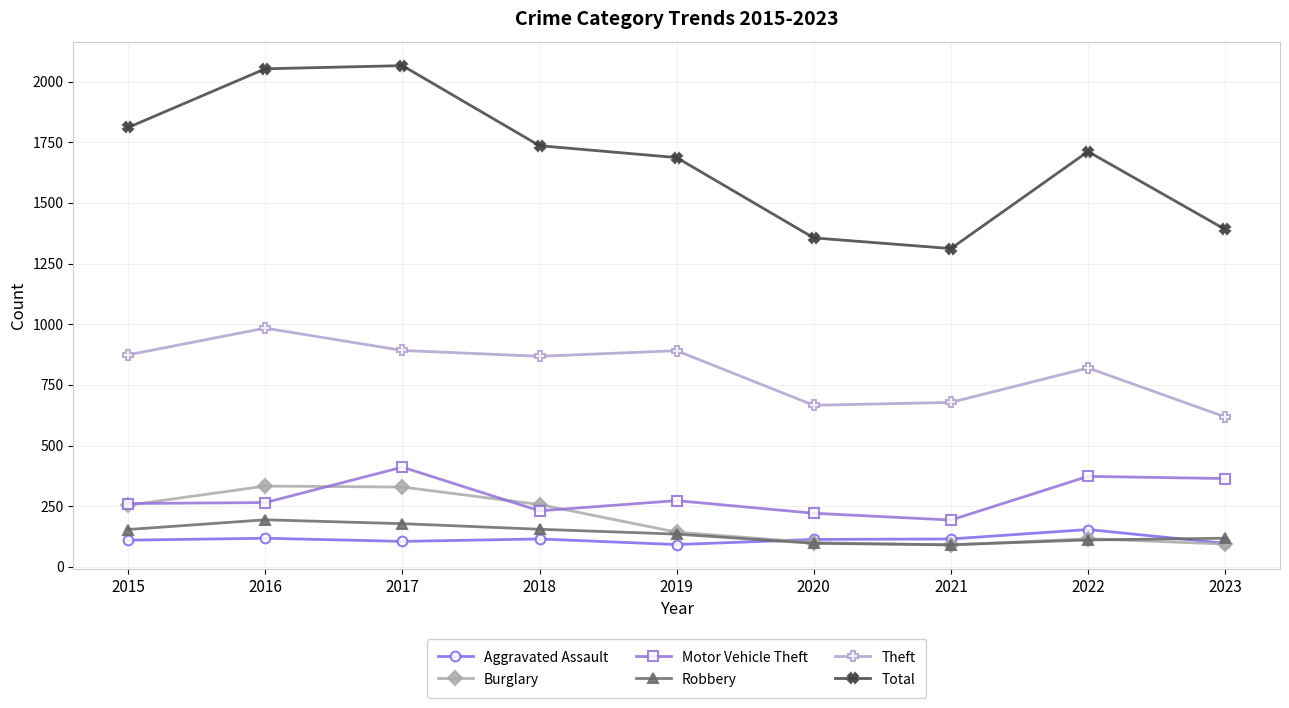

What is the difference between the maximum and minimum values in the Aggravated Assault series?

62